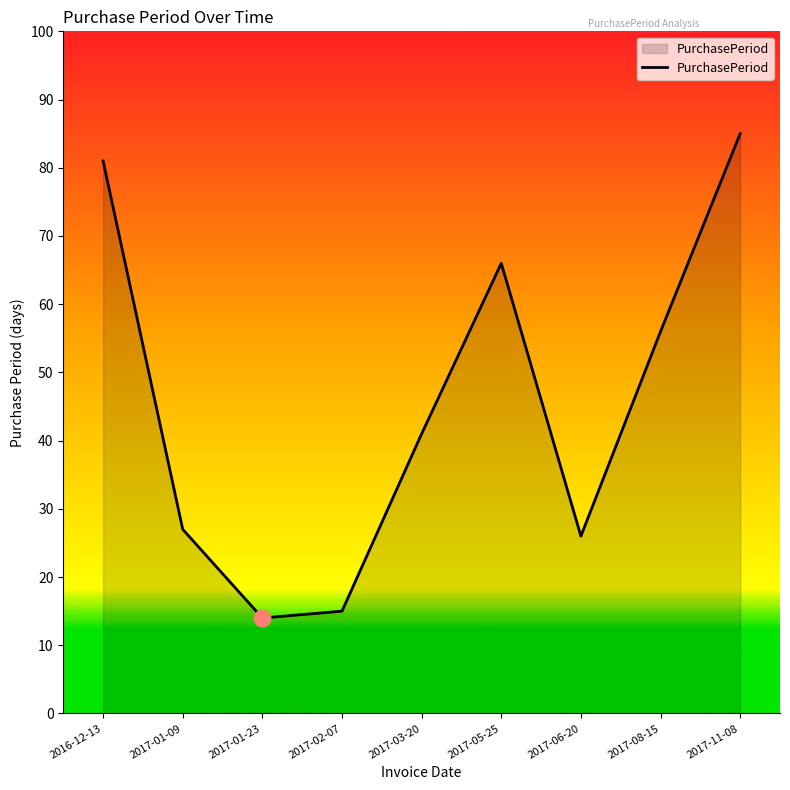

Reading right to left, extract all data points from this chart.

85	56	26	66	41	15	14	27	81